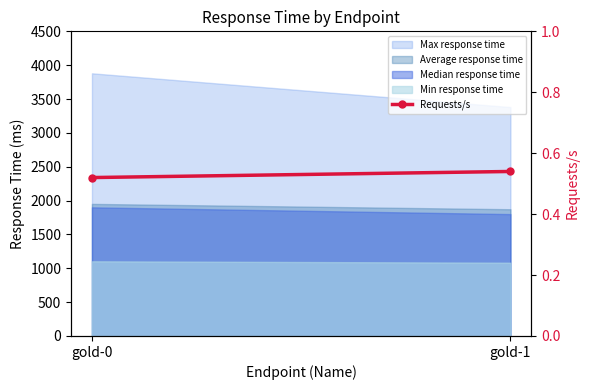

How many values are between 0 and 1?

2